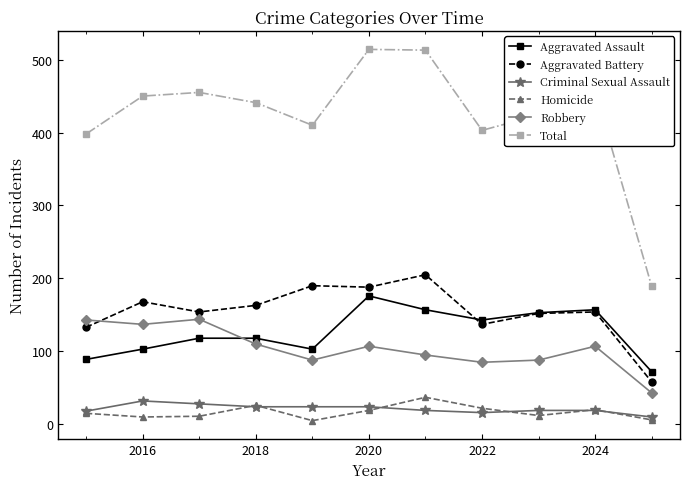

True or false: Total and Homicide cross at least once.

False